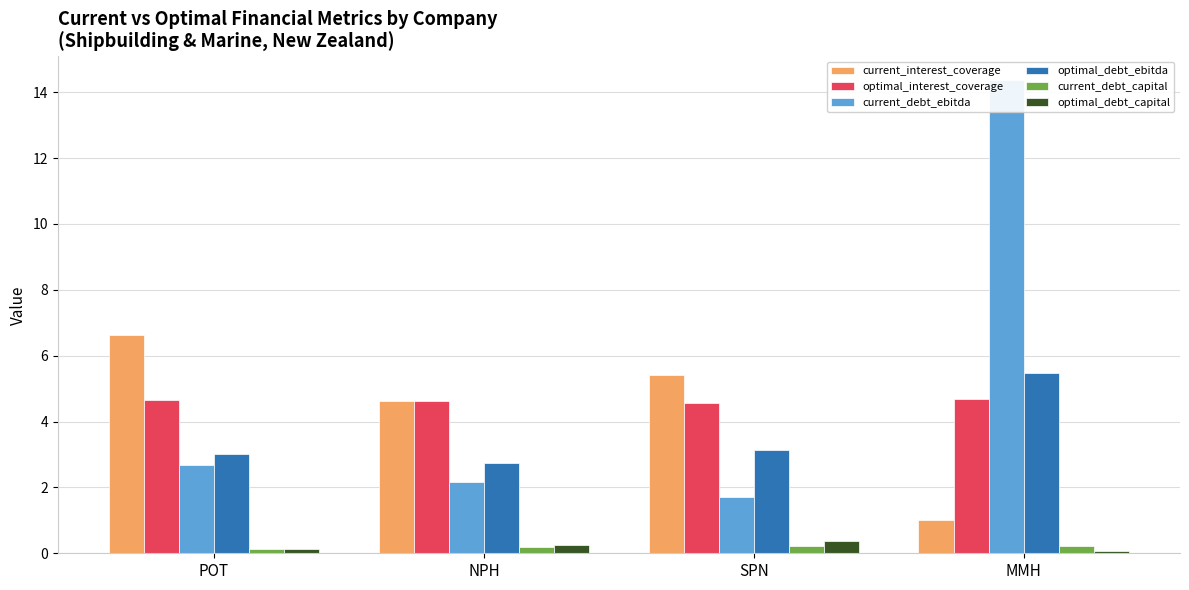

What is the label of the 1st bar from the right?

MMH